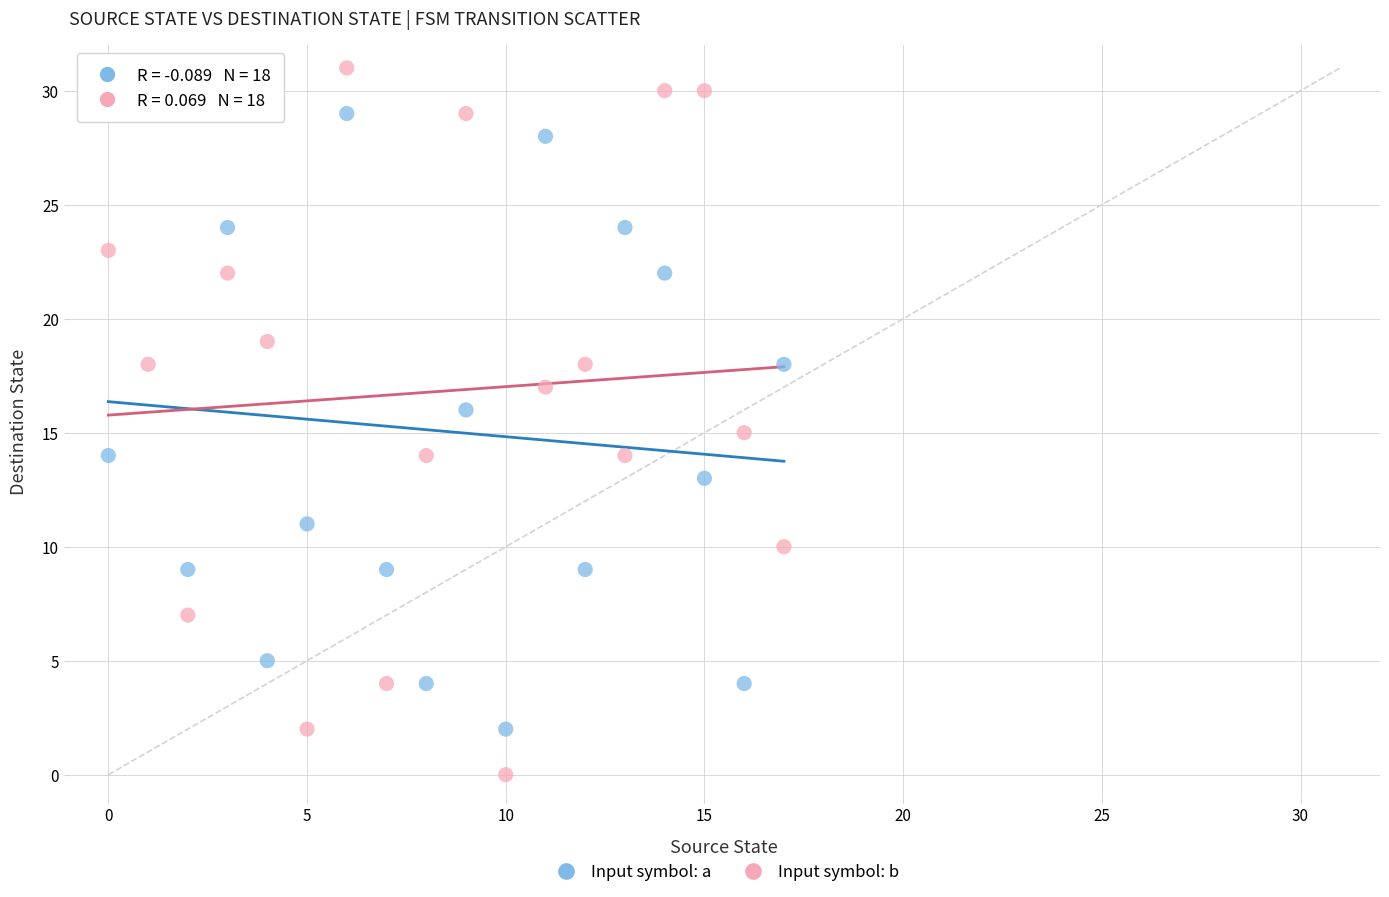

Which series contains the lowest Y value?

Input symbol: b